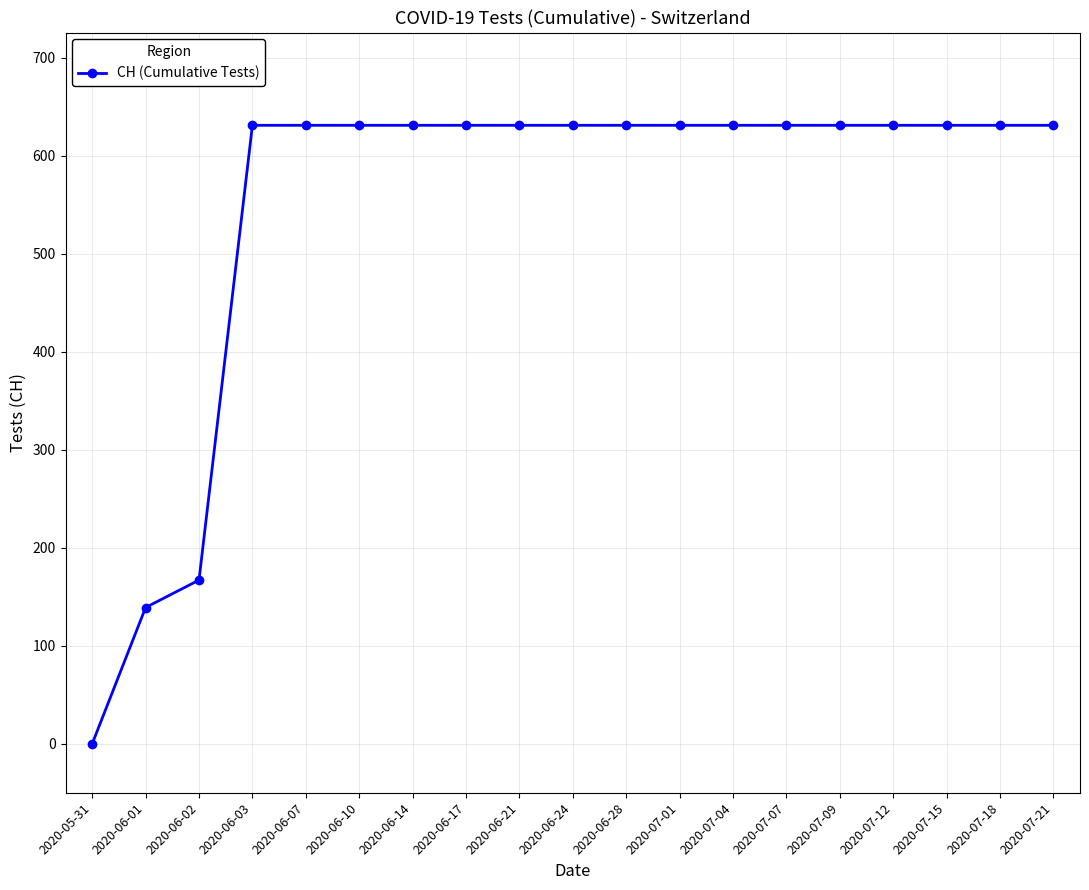

True or false: the data shows 253 at 2020-06-02.

False